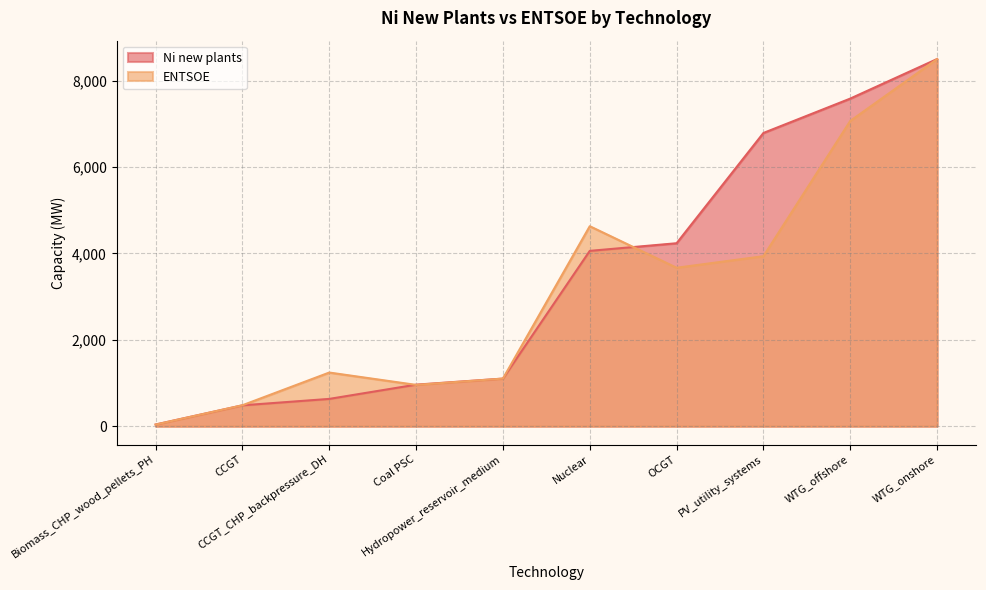

How many data points in Ni new plants are less than 4060?

5